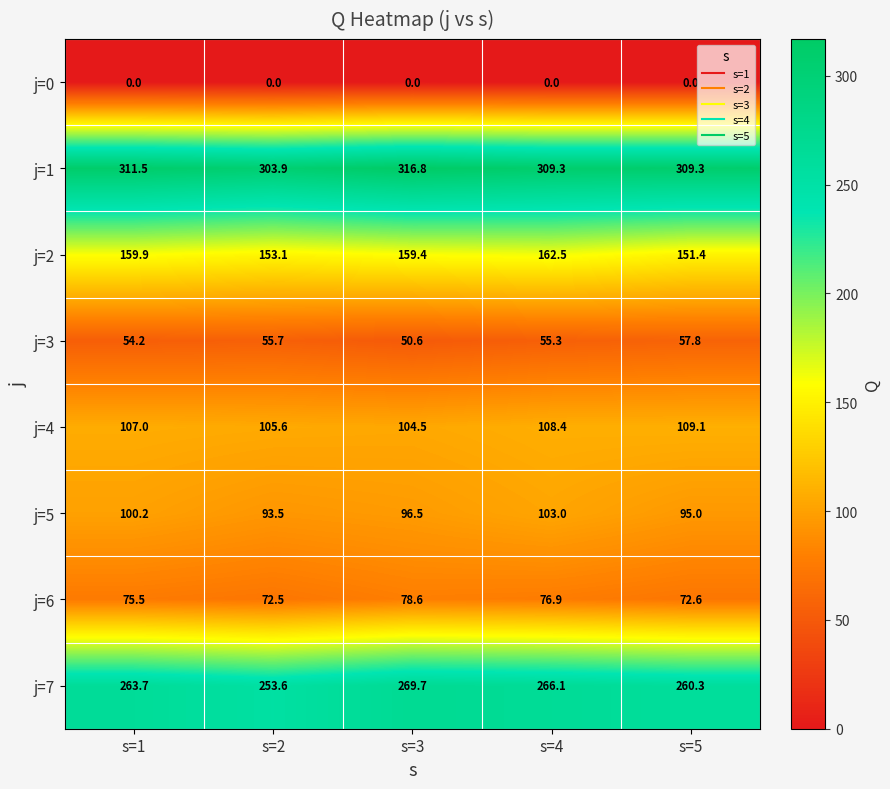

At s=2, list the series in order from smallest to largest.

j=0, j=3, j=6, j=5, j=4, j=2, j=7, j=1